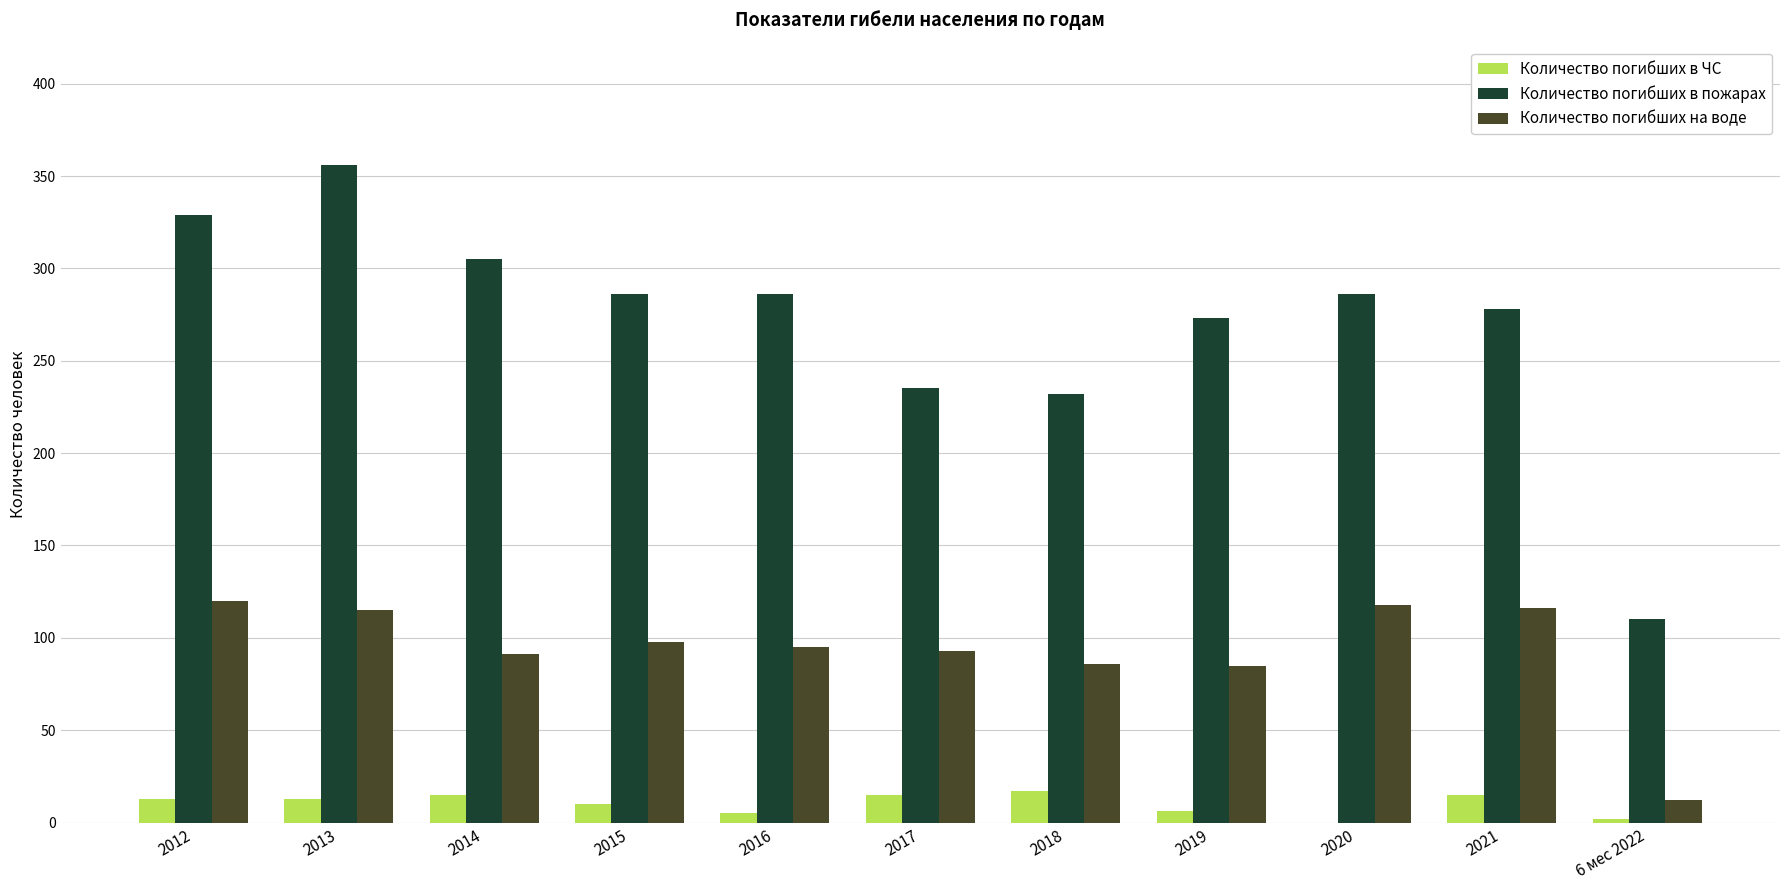

Is it true that Количество погибших в пожарах equals 72 at 2019?

False